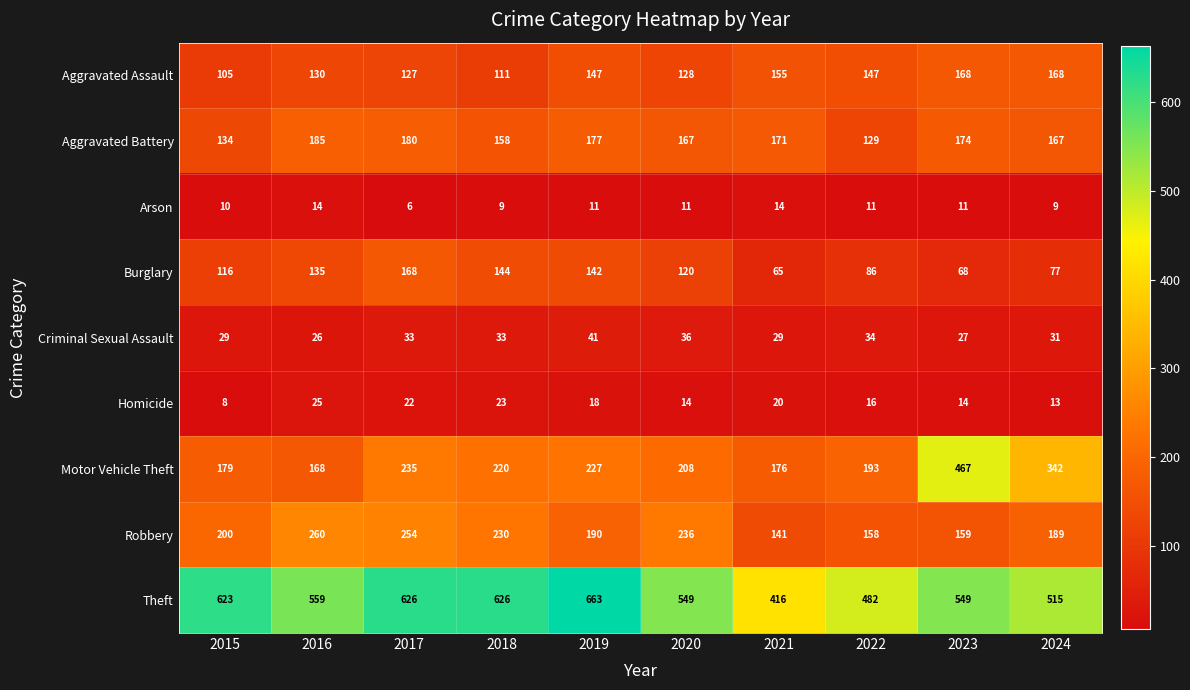

Which series has the largest total across all categories?

Theft